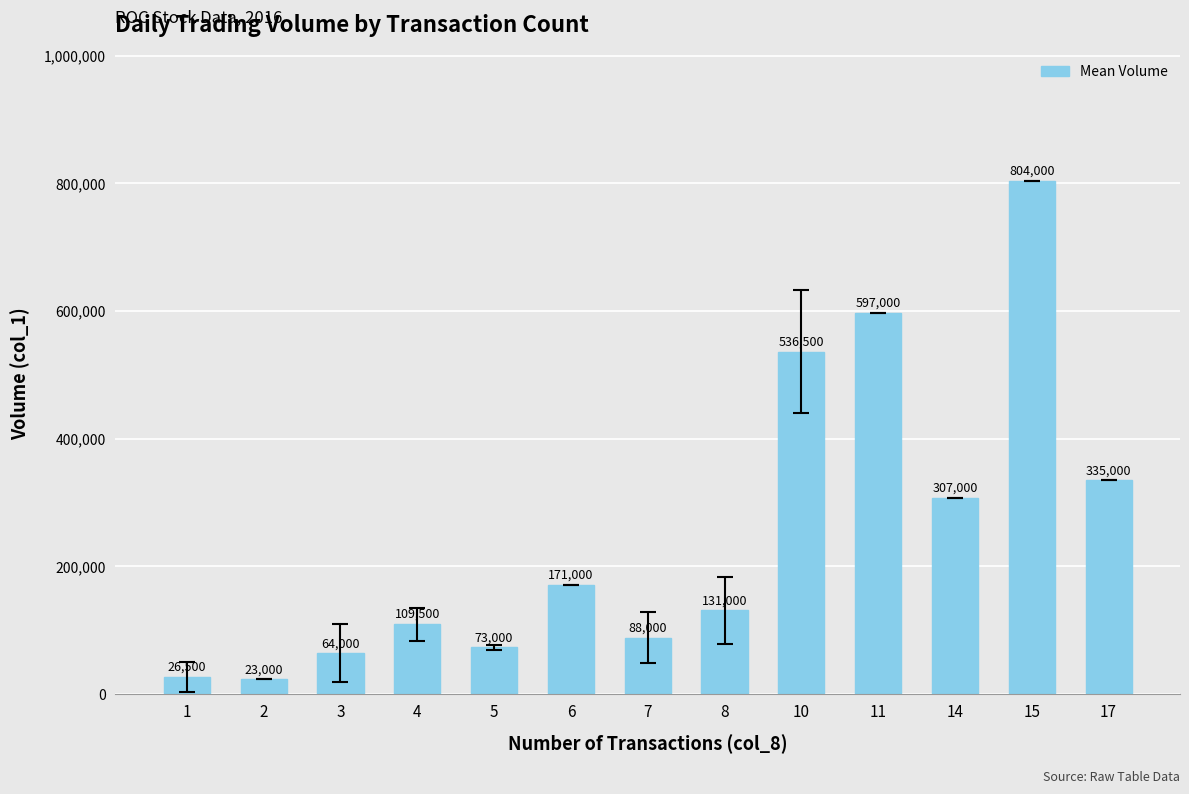

At which category does the chart reach its minimum across all series?

2